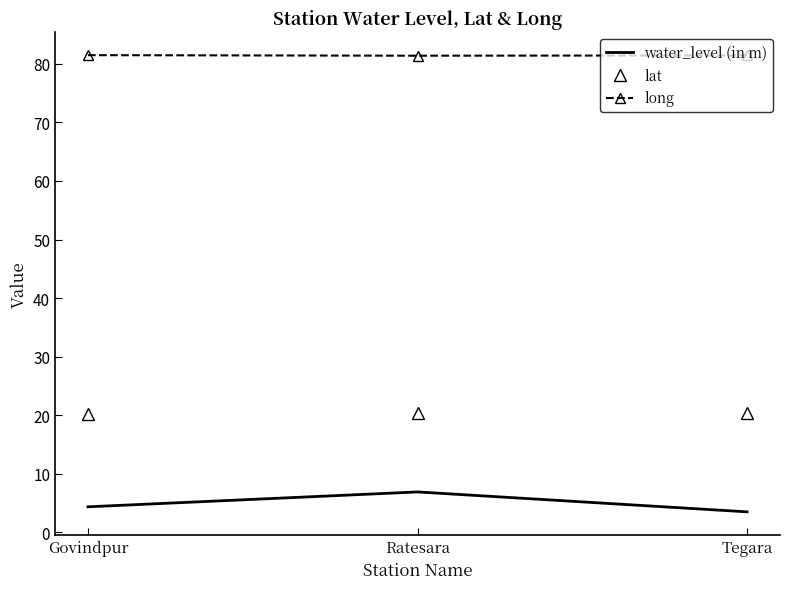

What position from the left is Ratesara?

2